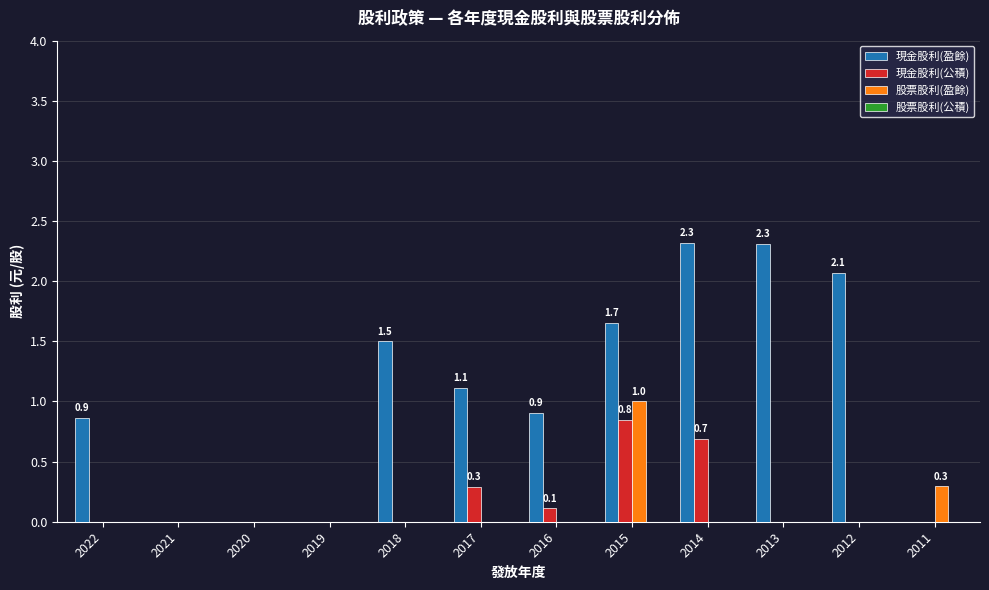

Is it true that 股票股利(盈餘) equals 0.4 at 2013?

False